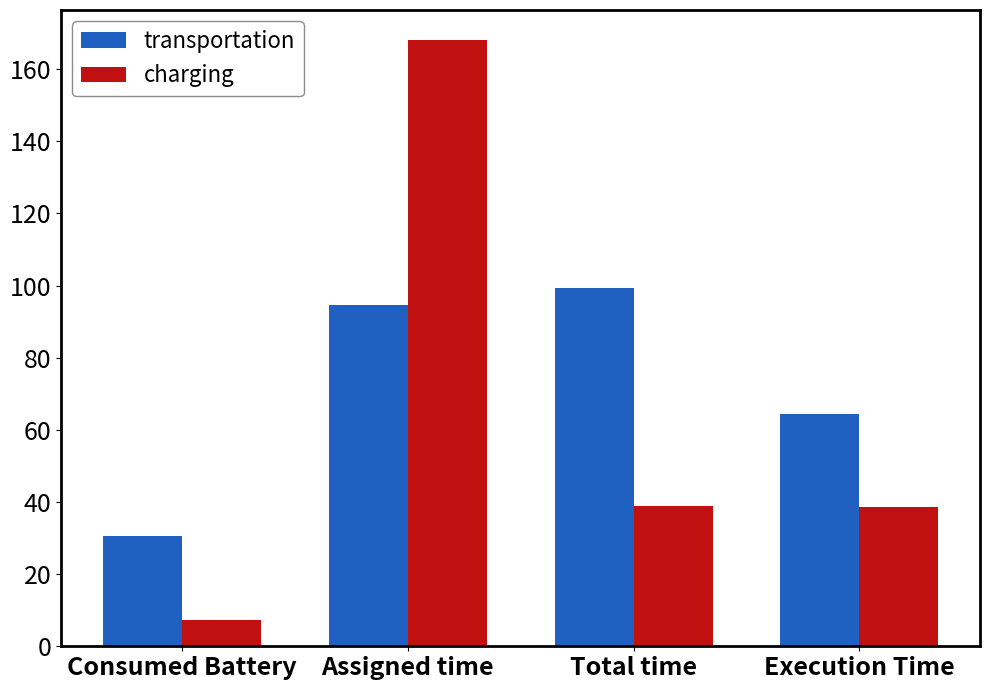

How many distinct data groups are displayed?

2